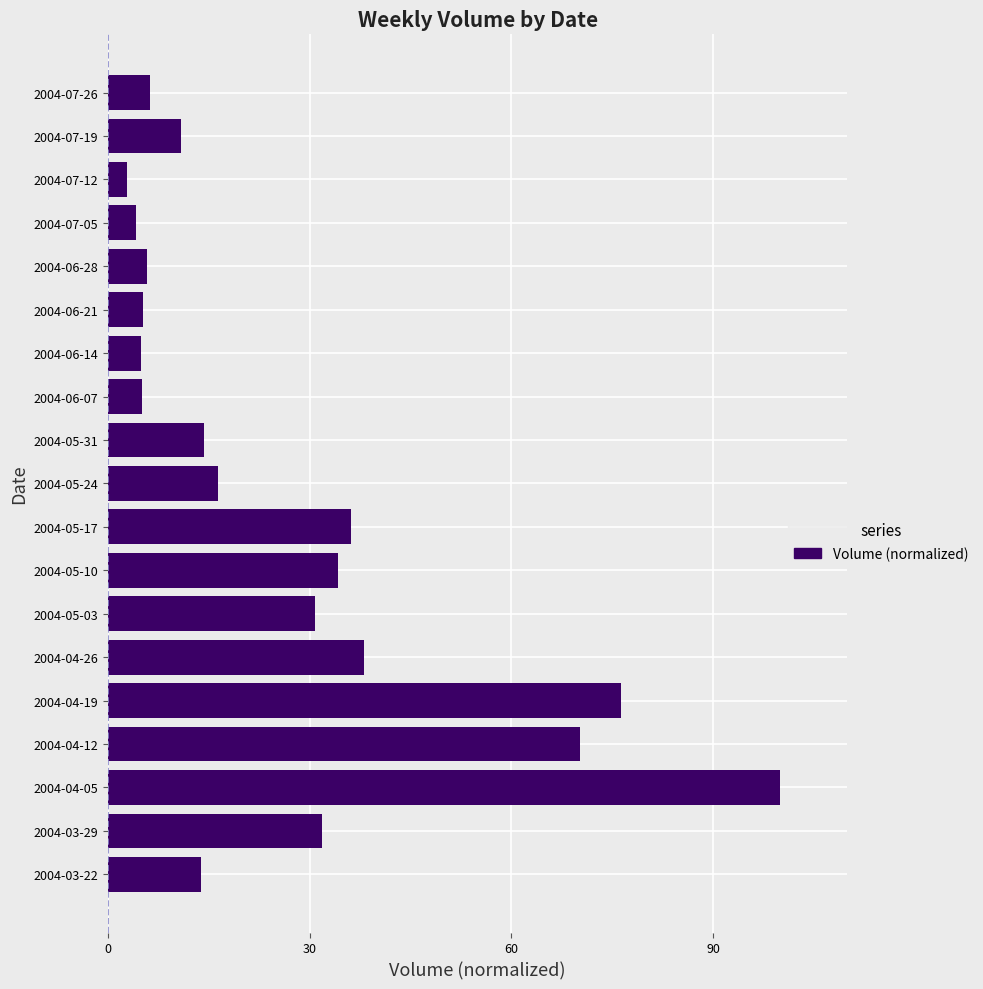

What is the greatest value displayed?

100.0